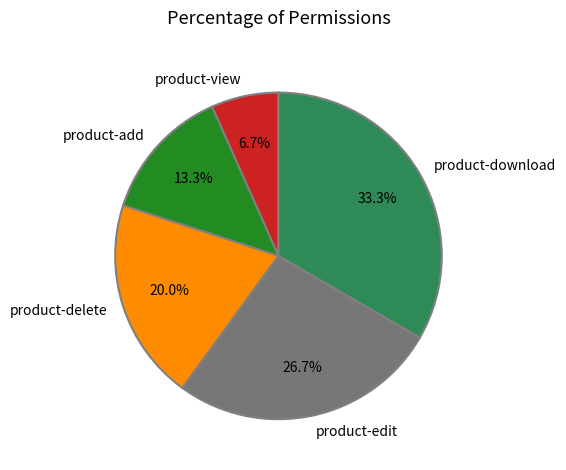

Does any single category account for the majority?

No